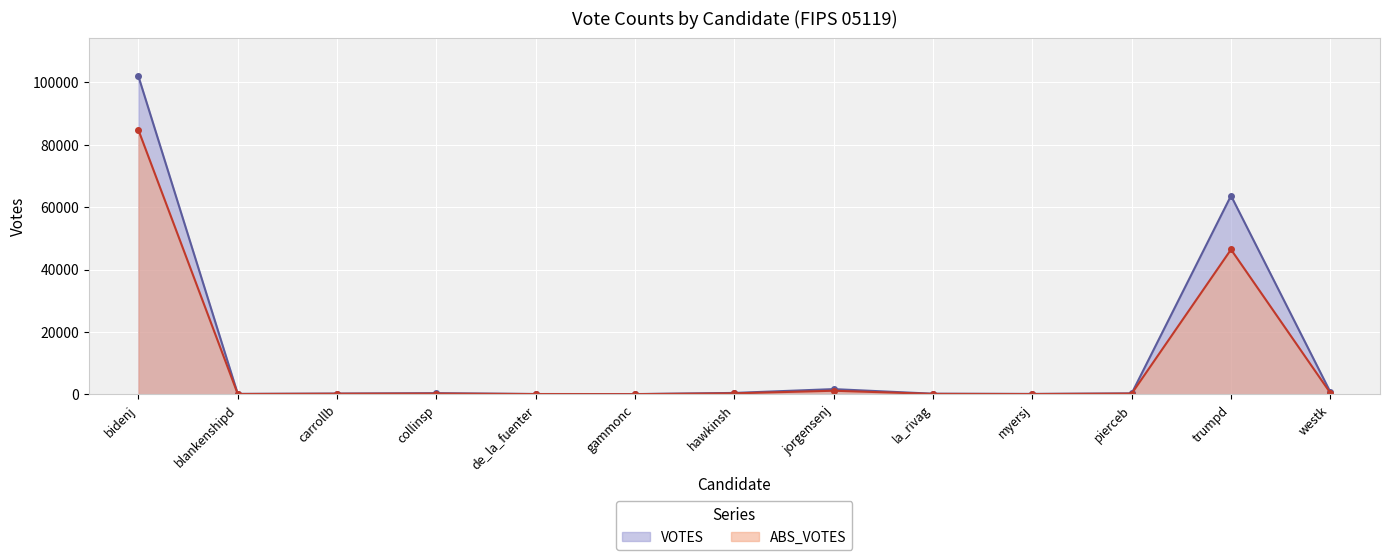

At which label does ABS_VOTES first exceed 229?

bidenj